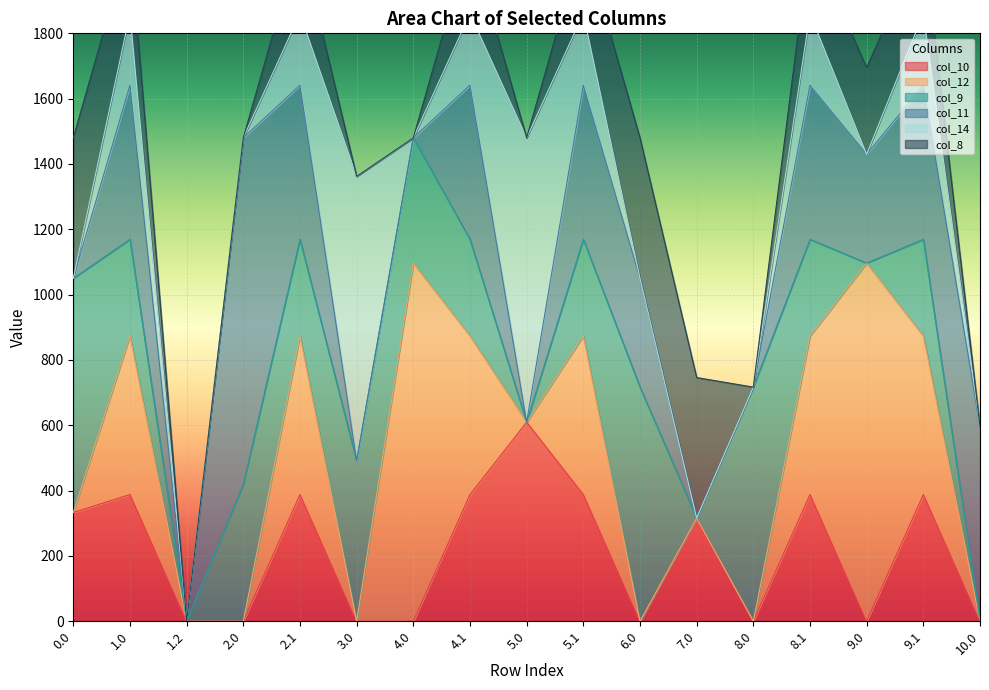

Is it true that col_11 equals 528.2 at 1.2?

False